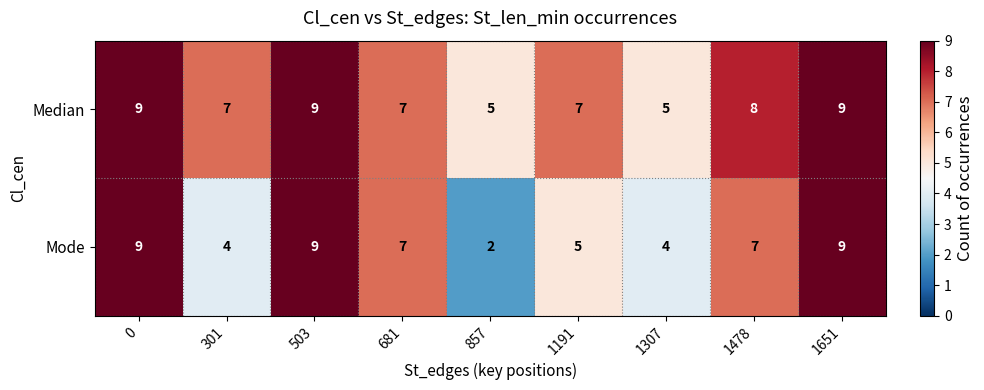

What is the approximate value of Median at 857?

5